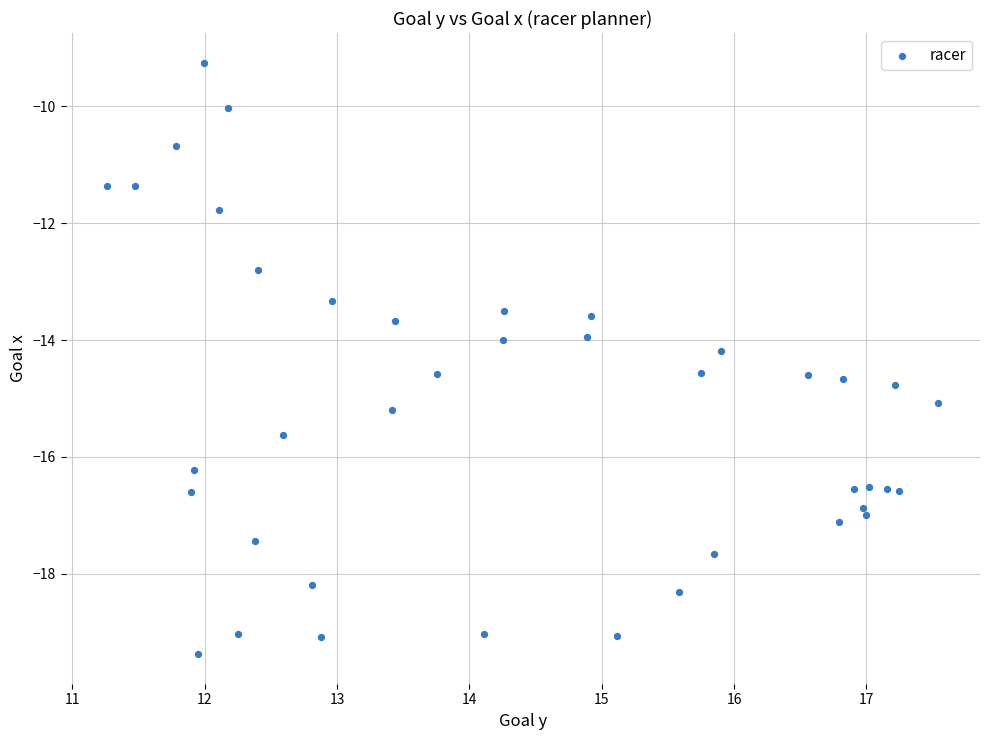

What is the range of Y values (max minus min)?

10.1